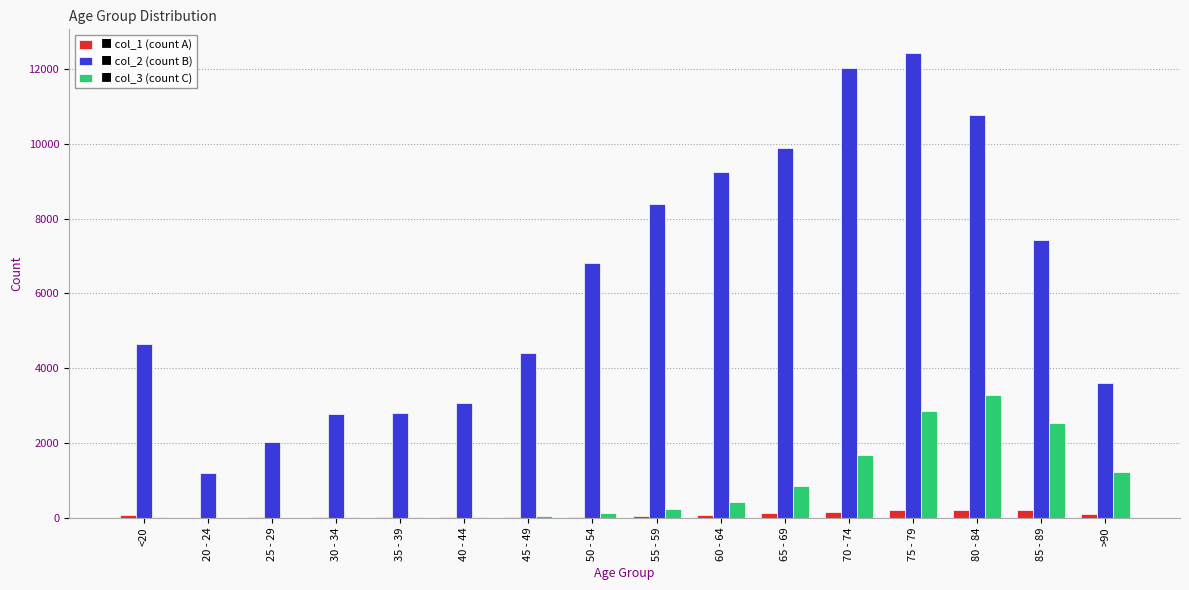

At which category is the sum across all series the highest?

75 - 79